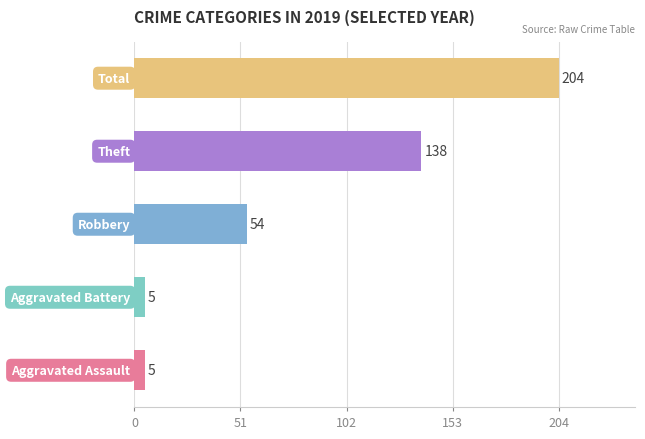

Reading top to bottom, transcribe all the data shown in this chart.

204	138	54	5	5